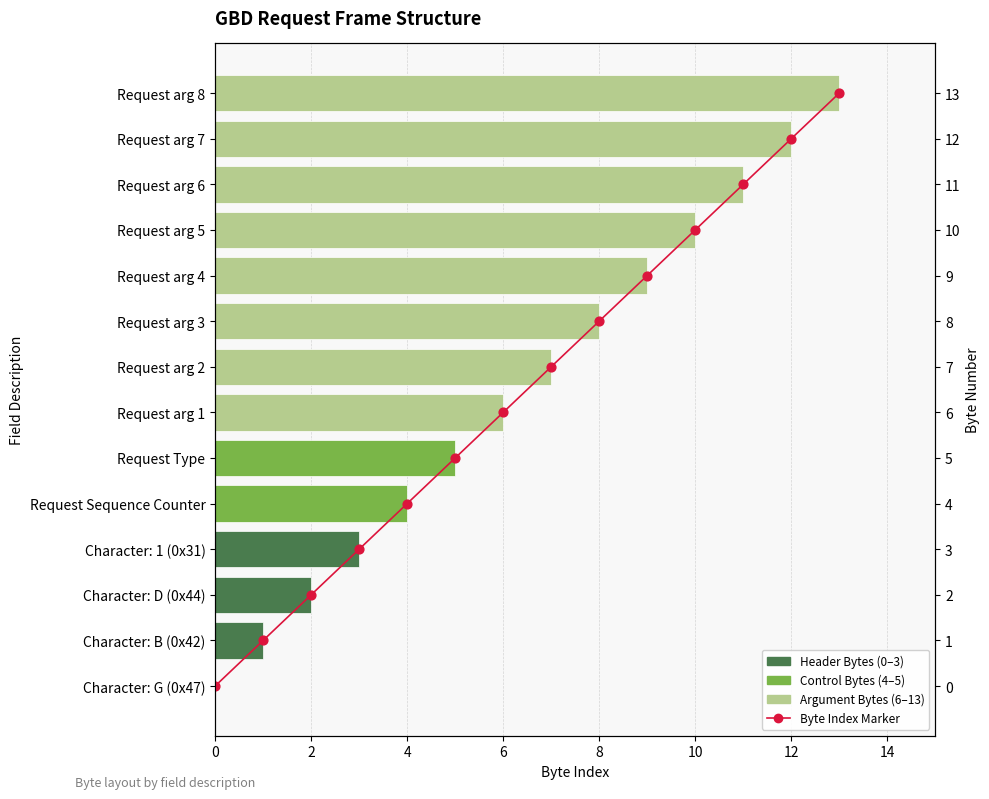

Is the value of Byte Position at 14 greater than the value of Byte Index at 11?

No